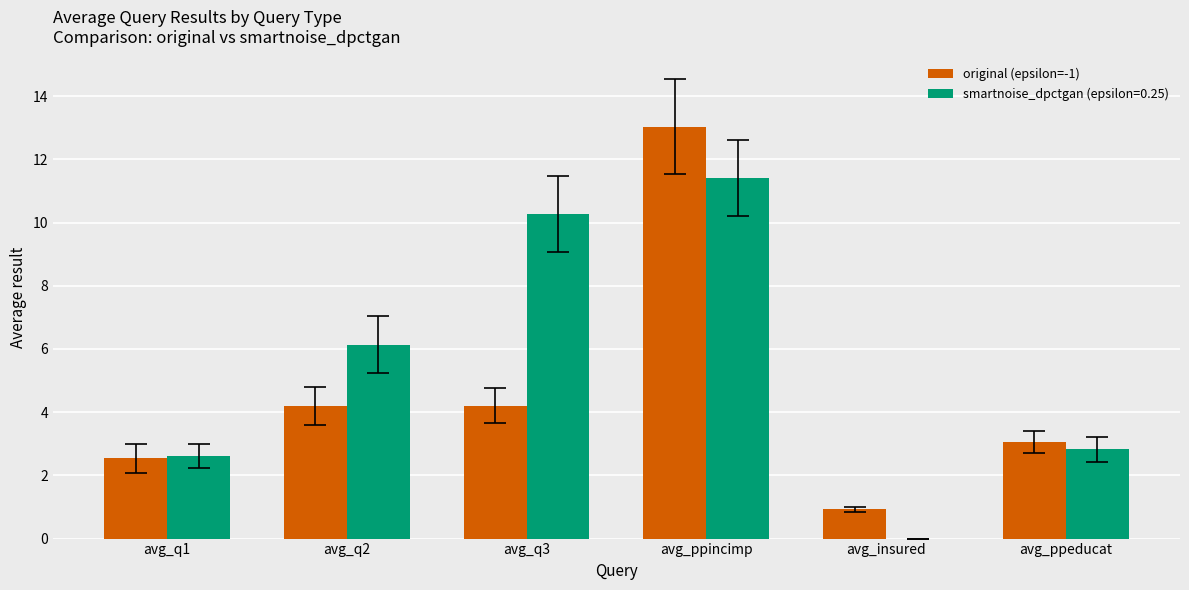

Which category has the highest value in the original (epsilon=-1) series?

avg_ppincimp